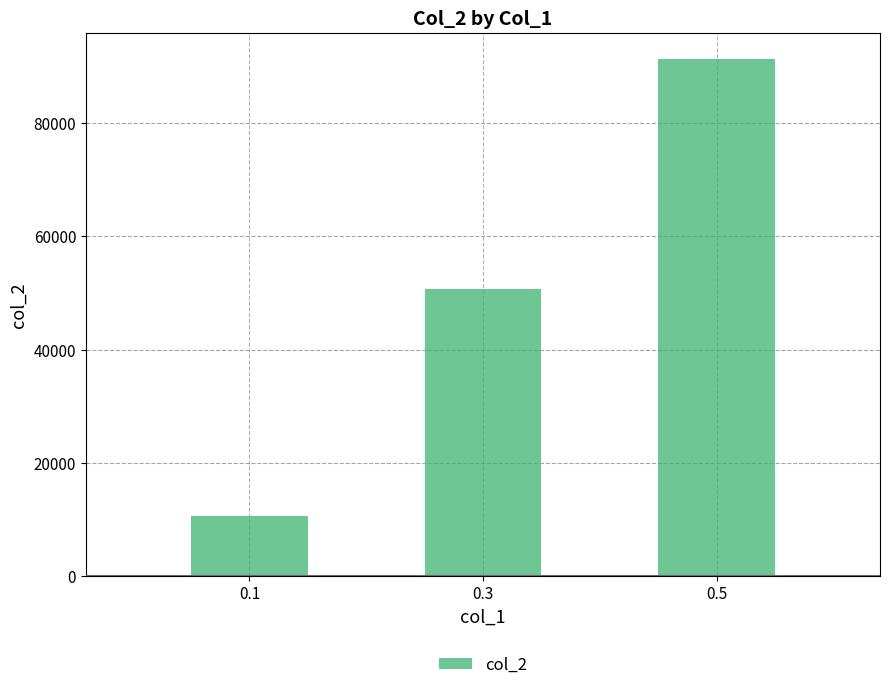

What is the difference between the maximum and minimum values?

80725